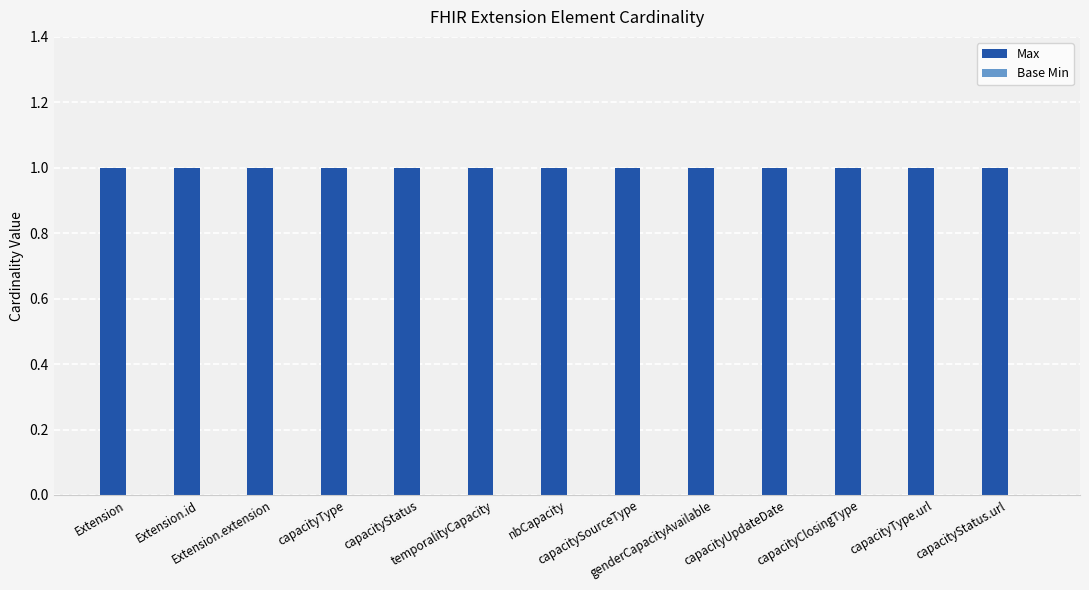

Reading left to right, transcribe all the data shown in this chart.

Max: Extension=1	Extension.id=1	Extension.extension=1	capacityType=1	capacityStatus=1	temporalityCapacity=1	nbCapacity=1	capacitySourceType=1	genderCapacityAvailable=1	capacityUpdateDate=1	capacityClosingType=1	capacityType.url=1	capacityStatus.url=1
Base Min: Extension=0	Extension.id=0	Extension.extension=0	capacityType=0	capacityStatus=0	temporalityCapacity=0	nbCapacity=0	capacitySourceType=0	genderCapacityAvailable=0	capacityUpdateDate=0	capacityClosingType=0	capacityType.url=0	capacityStatus.url=0